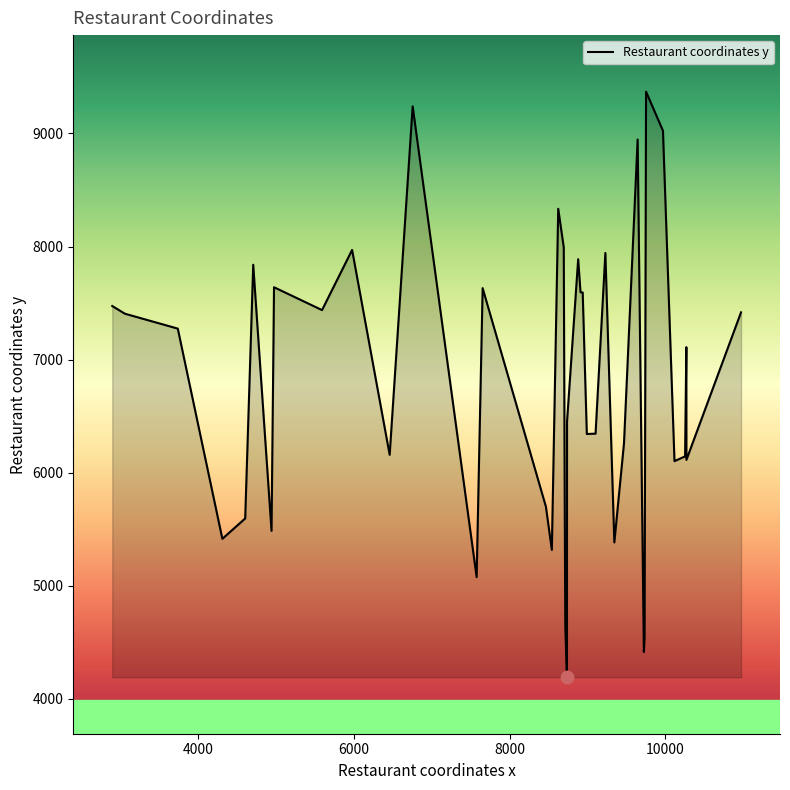

What is the minimum value shown in the chart?

4191